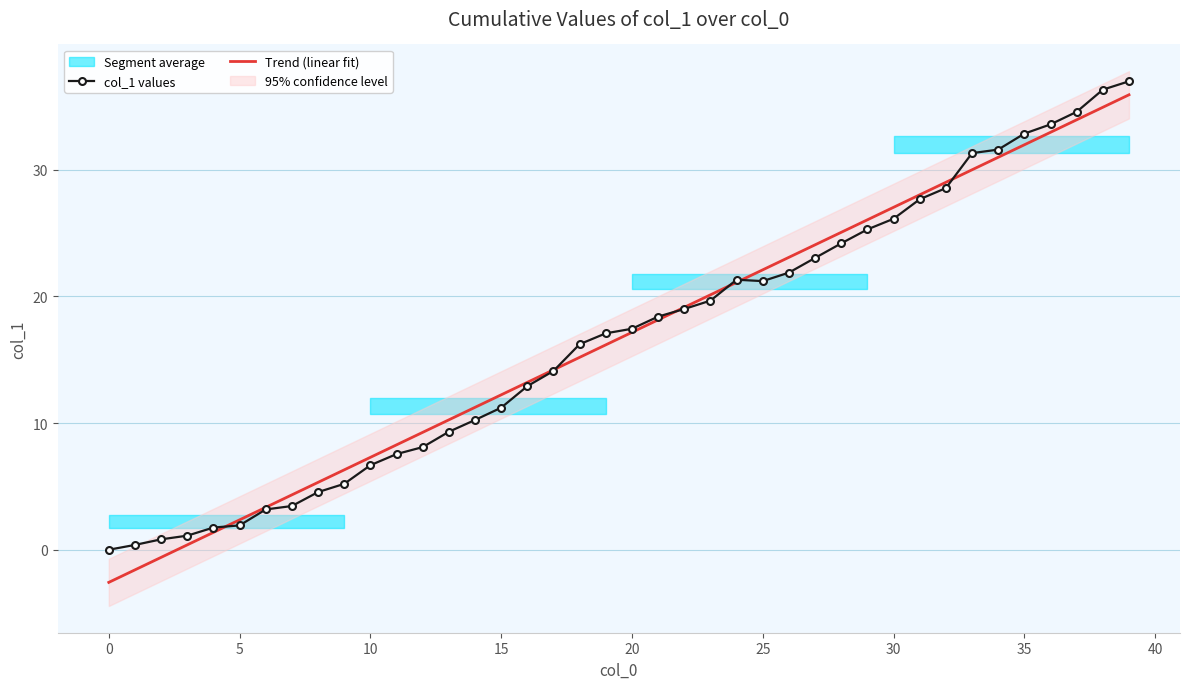

At how many categories does at least one series exceed 20?

17